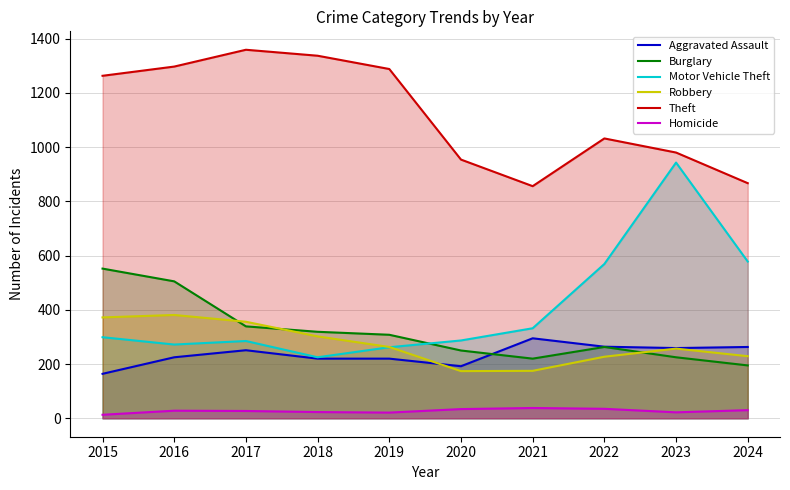

Is the value of Theft at 2020 greater than the value of Homicide at 2021?

Yes